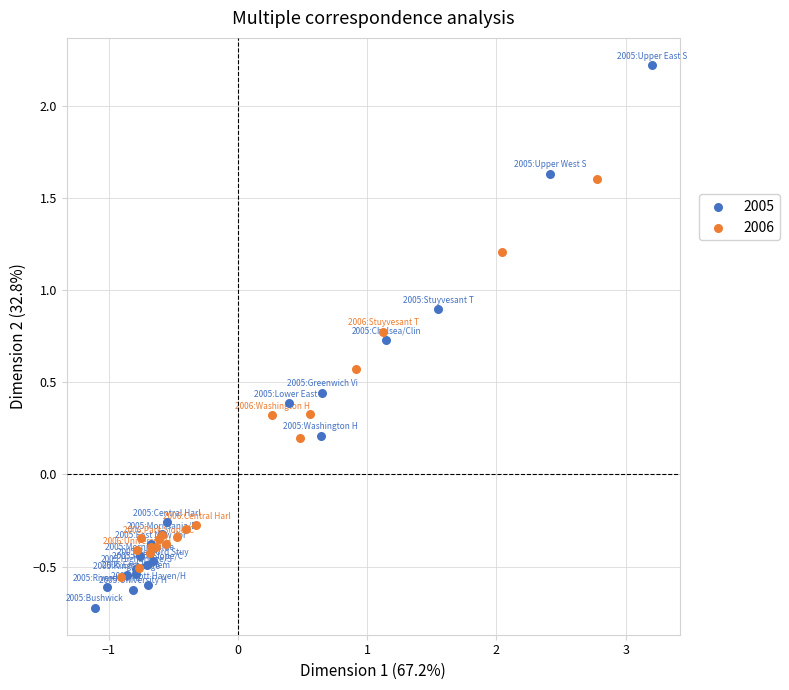

What are all the series names shown in the legend?

2005, 2006